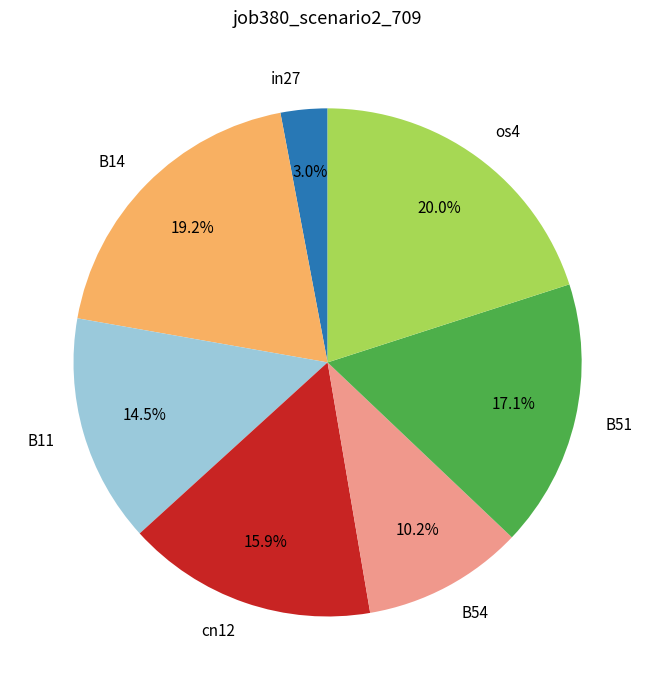

Rank the categories by value from lowest to highest.

in27, B54, B11, cn12, B51, B14, os4